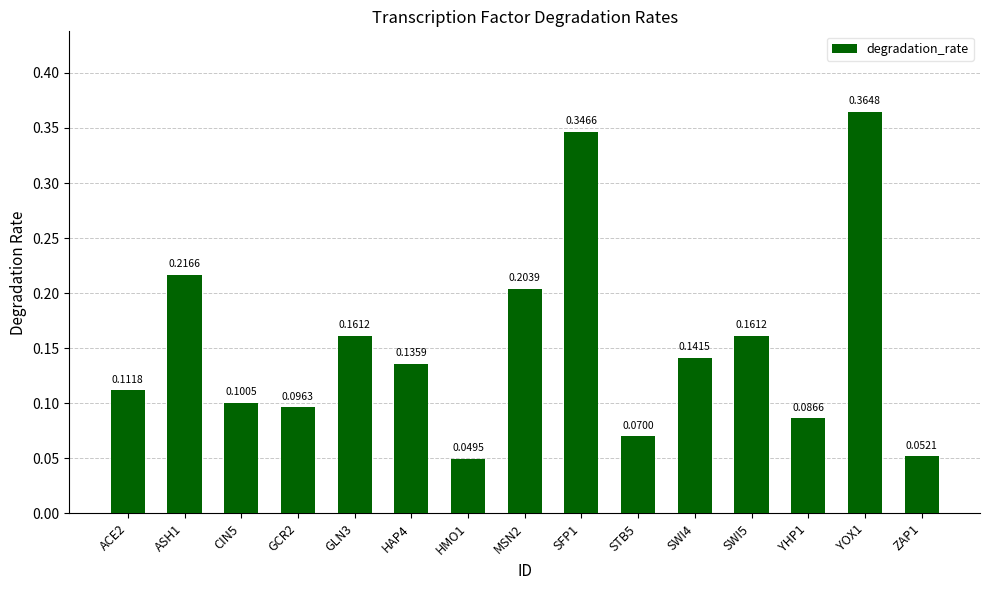

Count the values in the range 0 to 1.

15